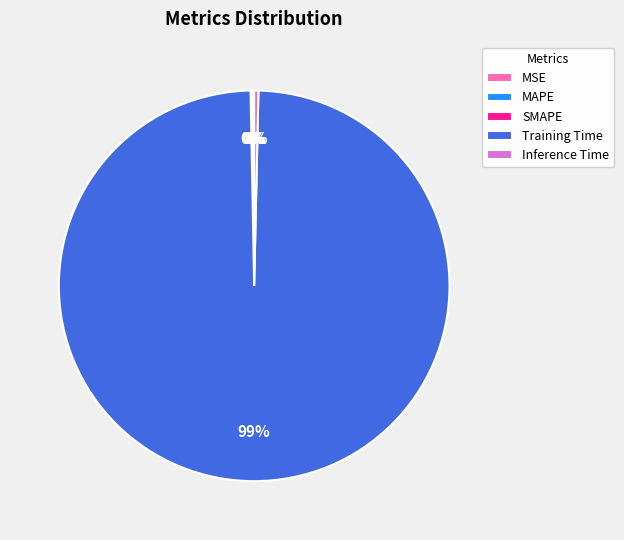

Does any single category account for the majority?

Yes